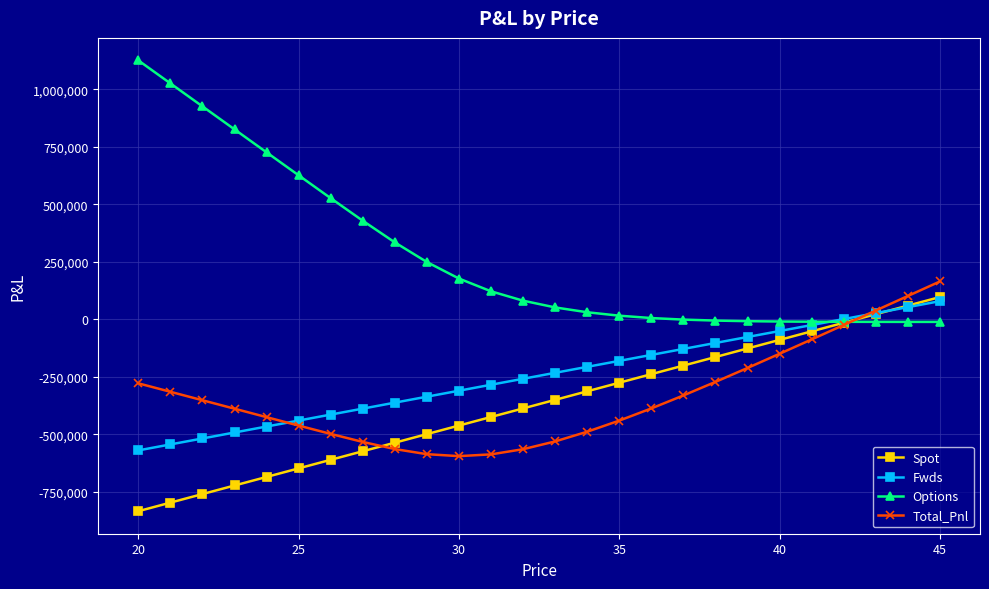

What is the value of the Total_Pnl point at the 26th from the left?

164654.8